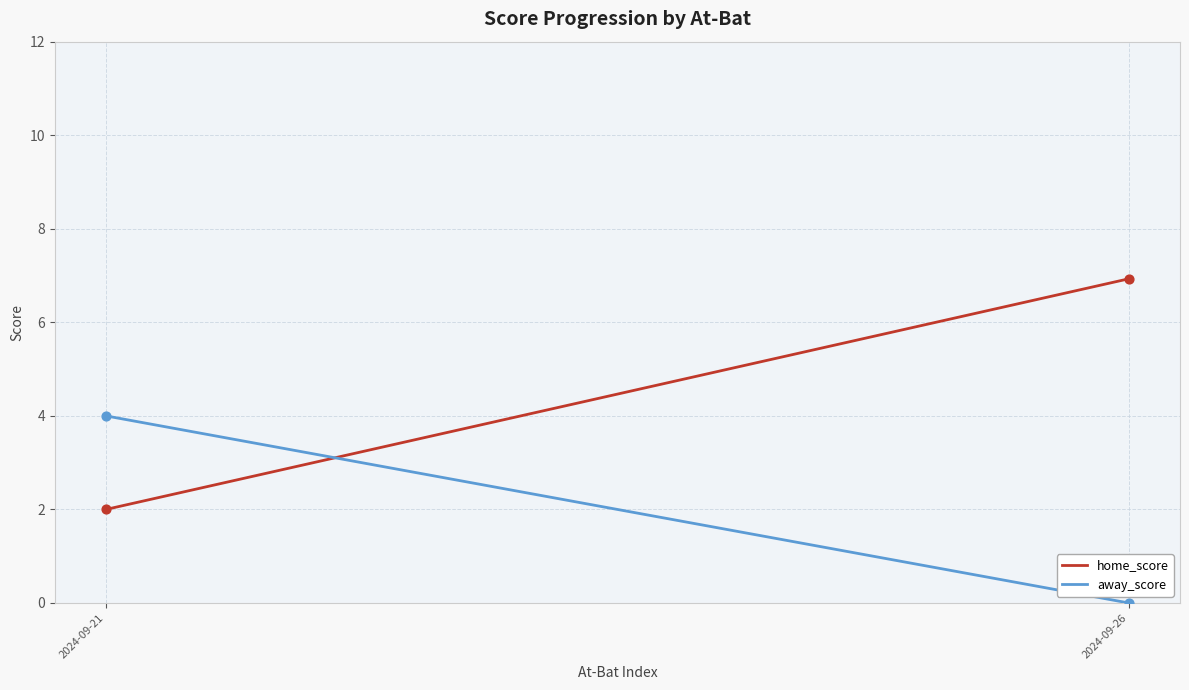

What are all the series names shown in the legend?

home_score, away_score